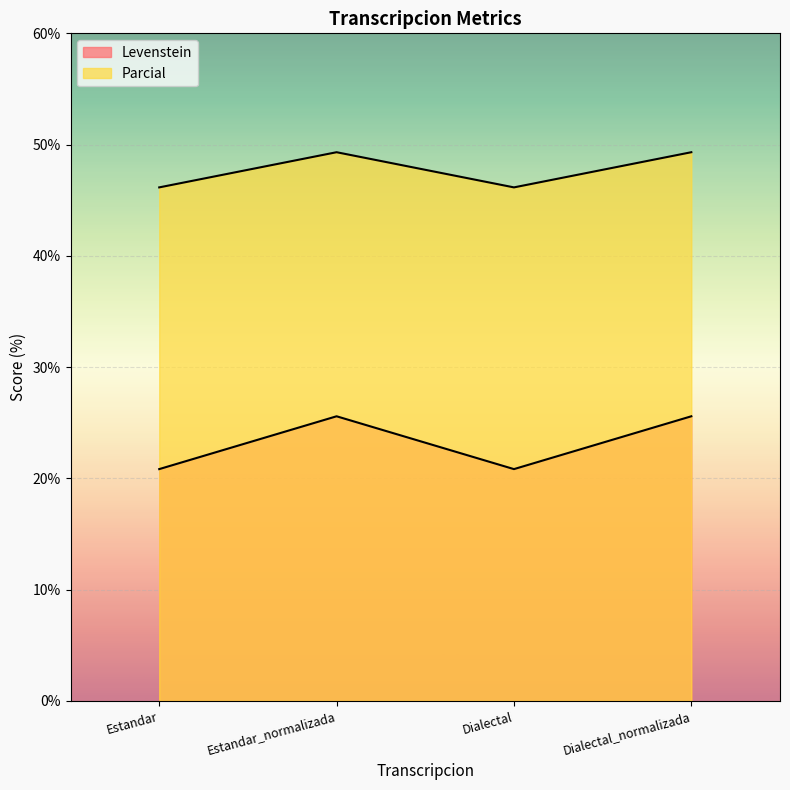

Does the chart display data point markers on the line(s)?

No